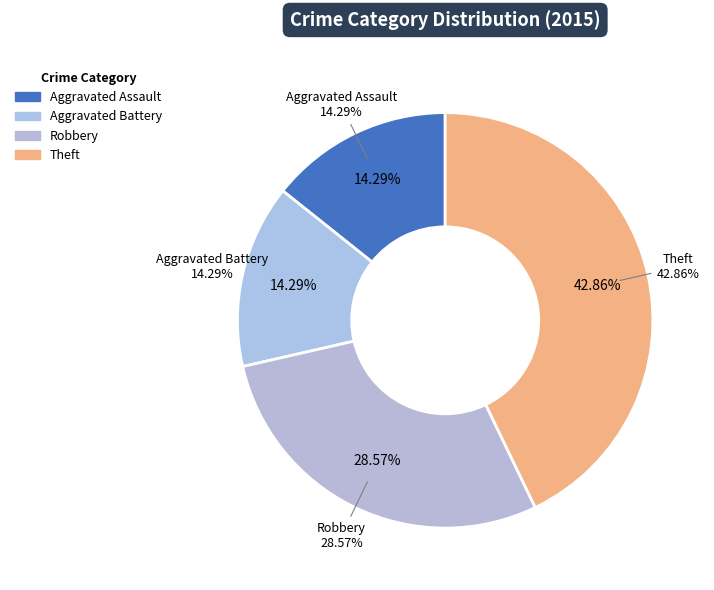

Count the number of slices in the pie.

4